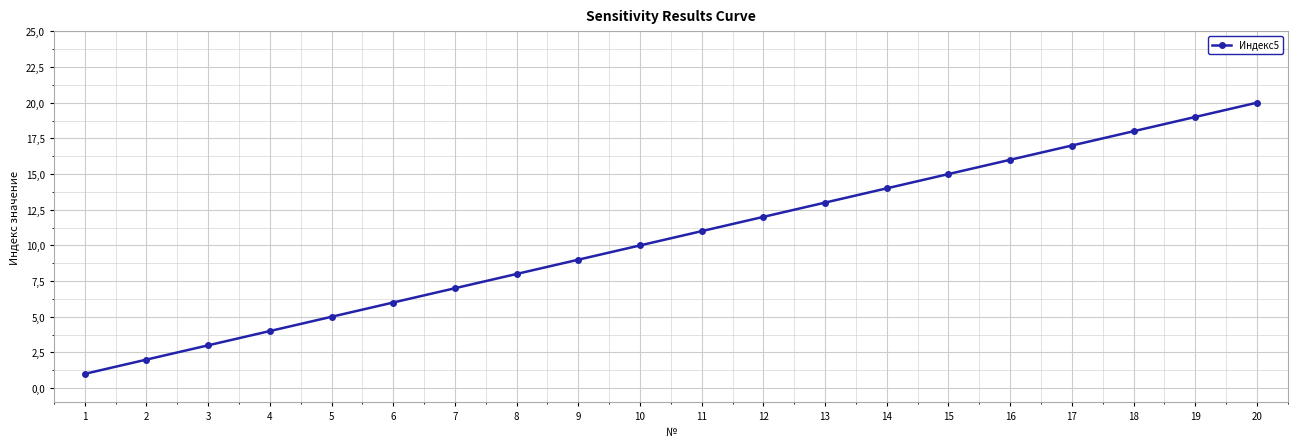

Is this an area chart (filled region under the line)?

No